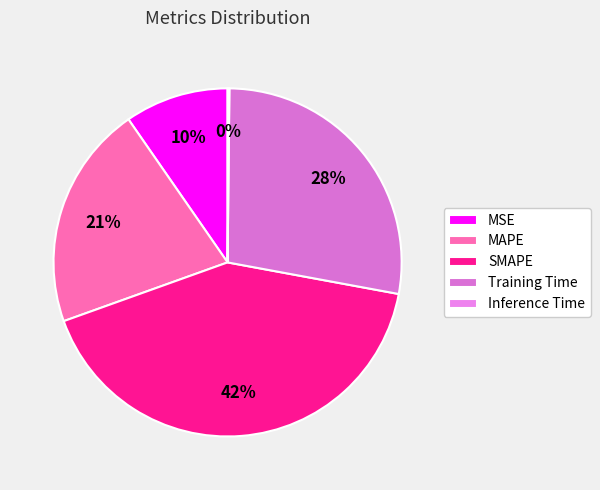

Which has a higher value, SMAPE or Training Time?

SMAPE